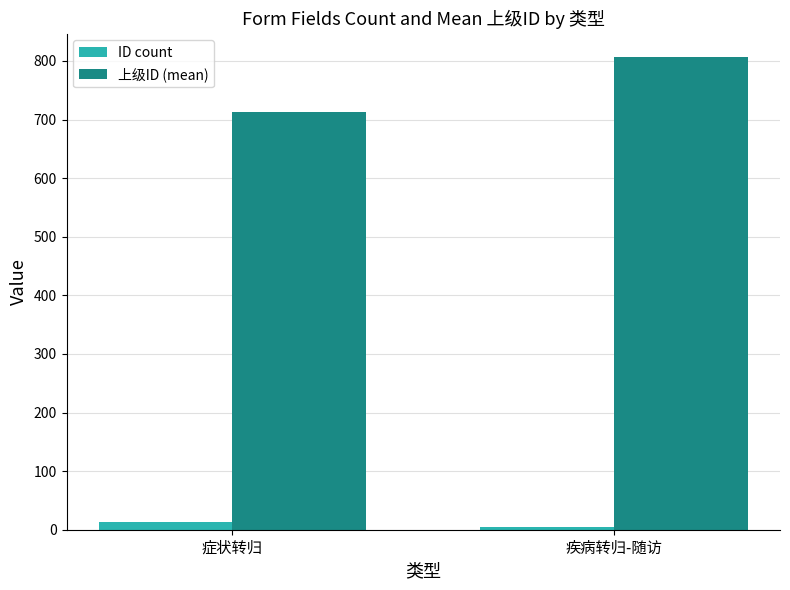

List the series in order of their overall mean, highest first.

上级ID (mean), ID count